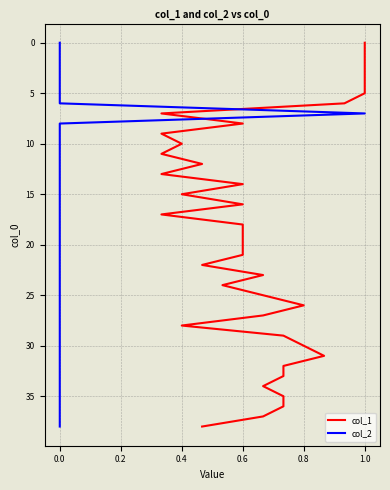

The col_1 series shows 20 at 13. True or false?

False